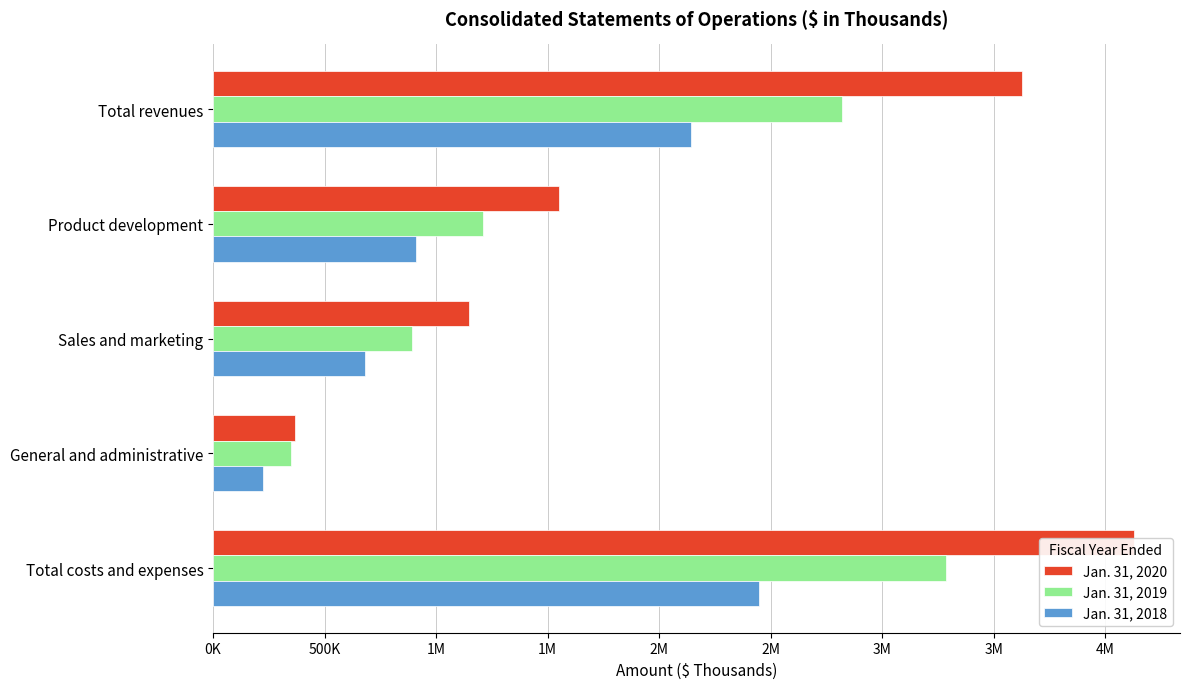

Count the number of data series in this chart.

3